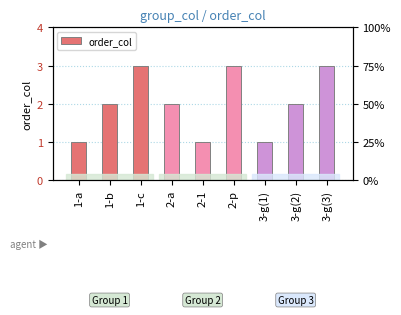

Reading right to left, transcribe all the data shown in this chart.

3	2	1	3	1	2	3	2	1